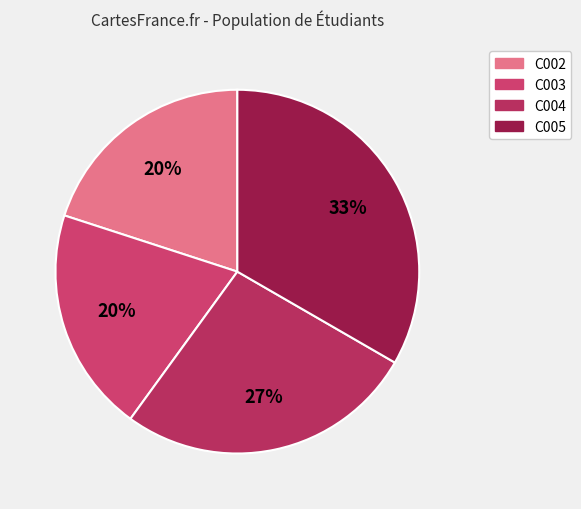

Count the number of slices in the pie.

4